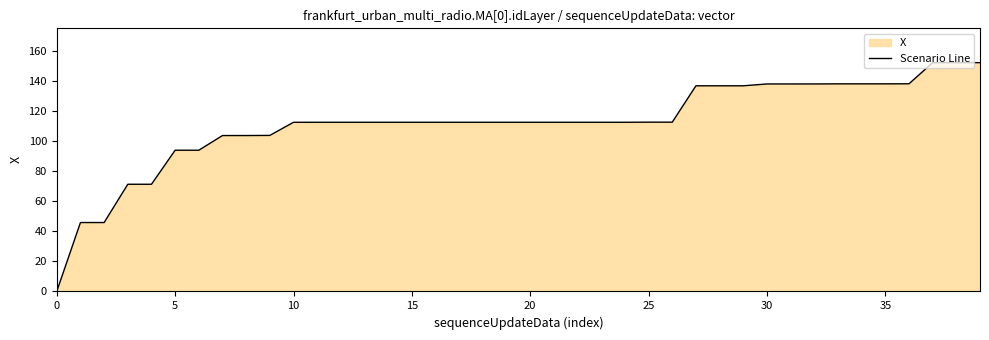

How many values are below 112?

10